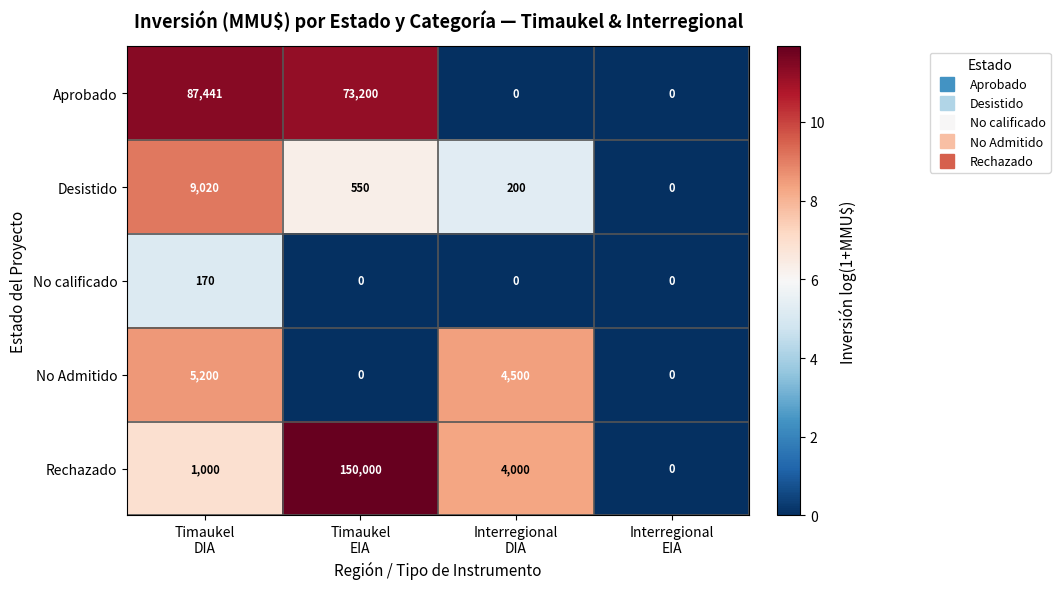

How many distinct data groups are displayed?

5